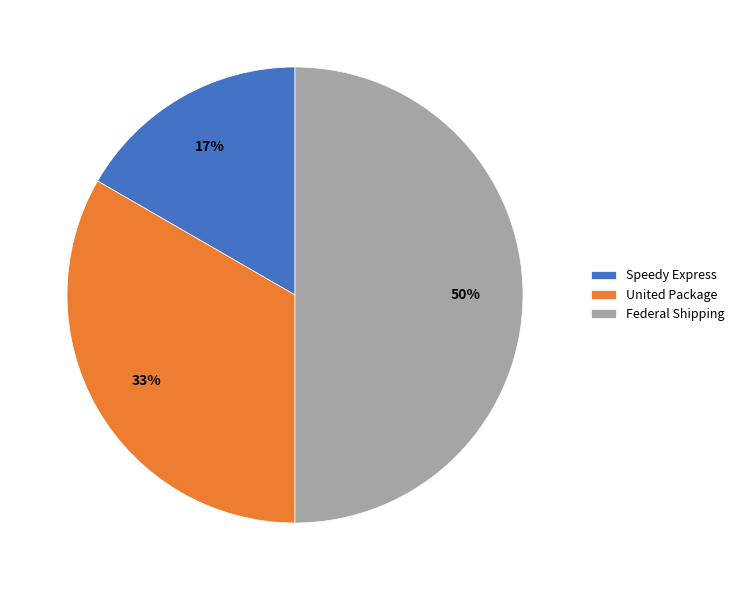

Does Speedy Express represent more than half of the total?

No